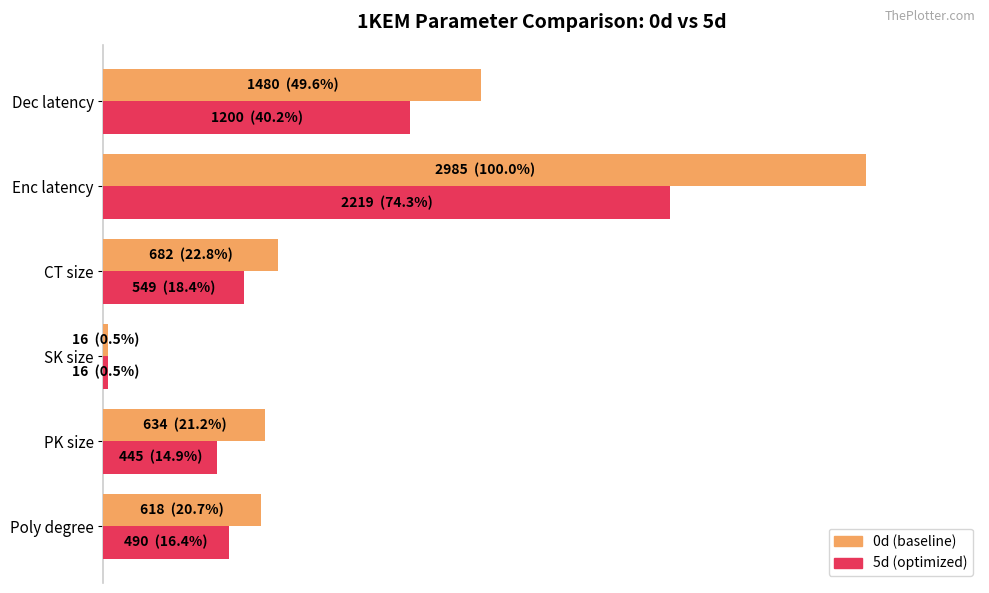

What are all the series names shown in the legend?

0d (baseline), 5d (optimized)